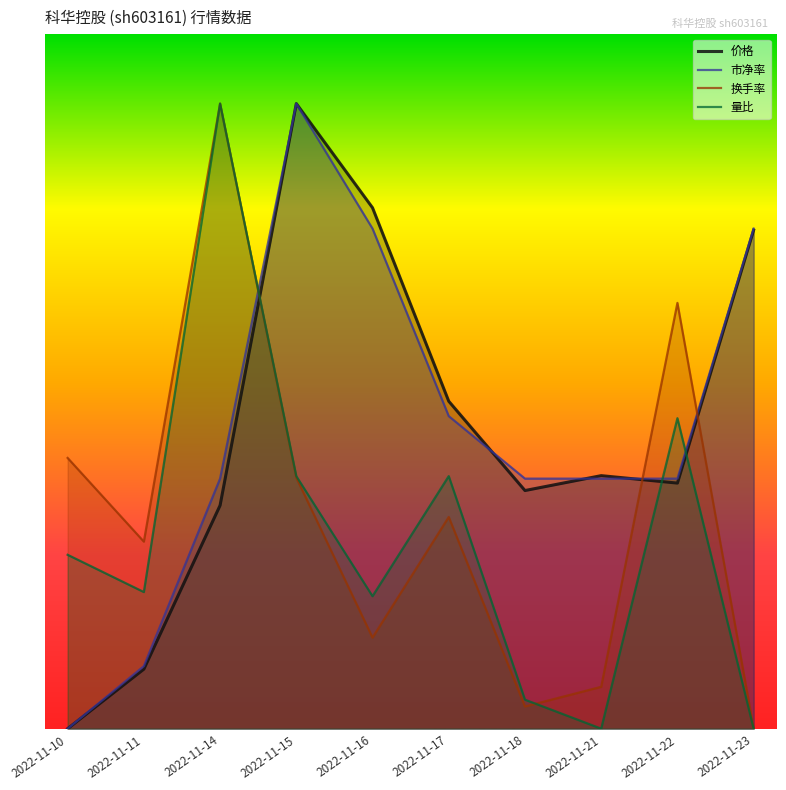

What is the value of the 量比 point at the 5th from the left?

1.0